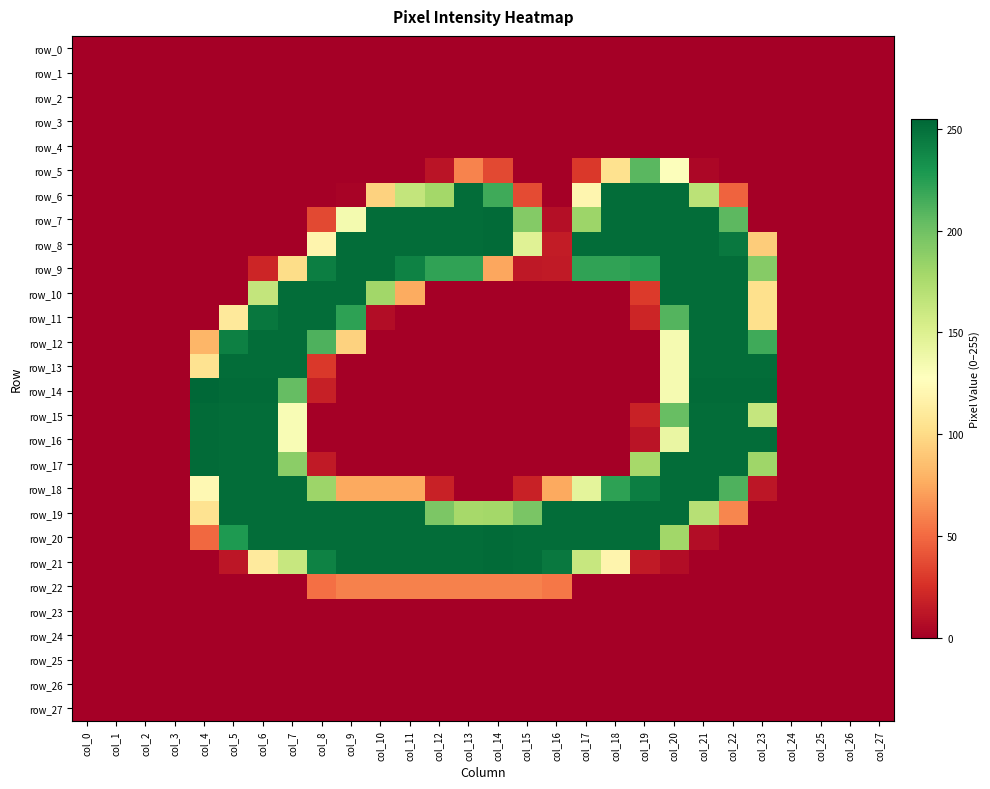

Is the value of row_9 at col_26 greater than the value of row_23 at col_10?

No